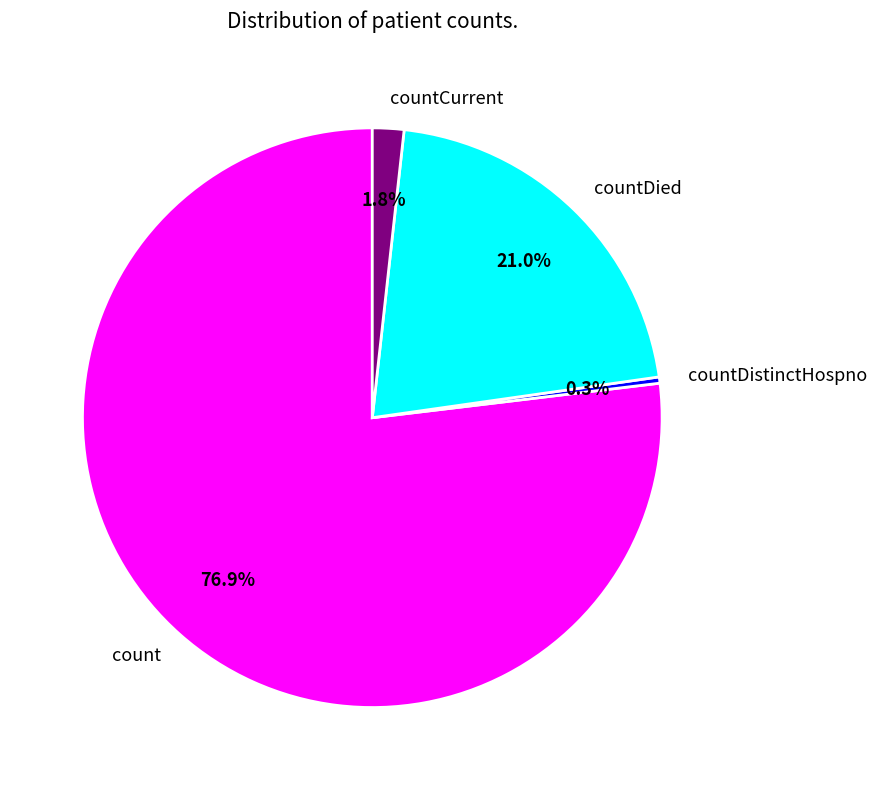

Which has a higher value, countCurrent or count?

count